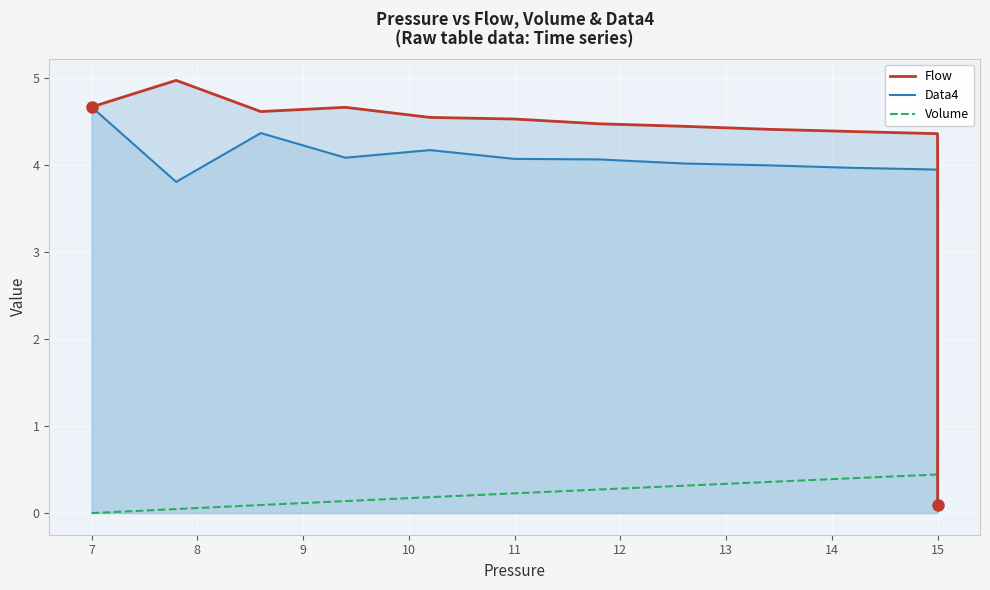

How many lines are shown in the chart?

3